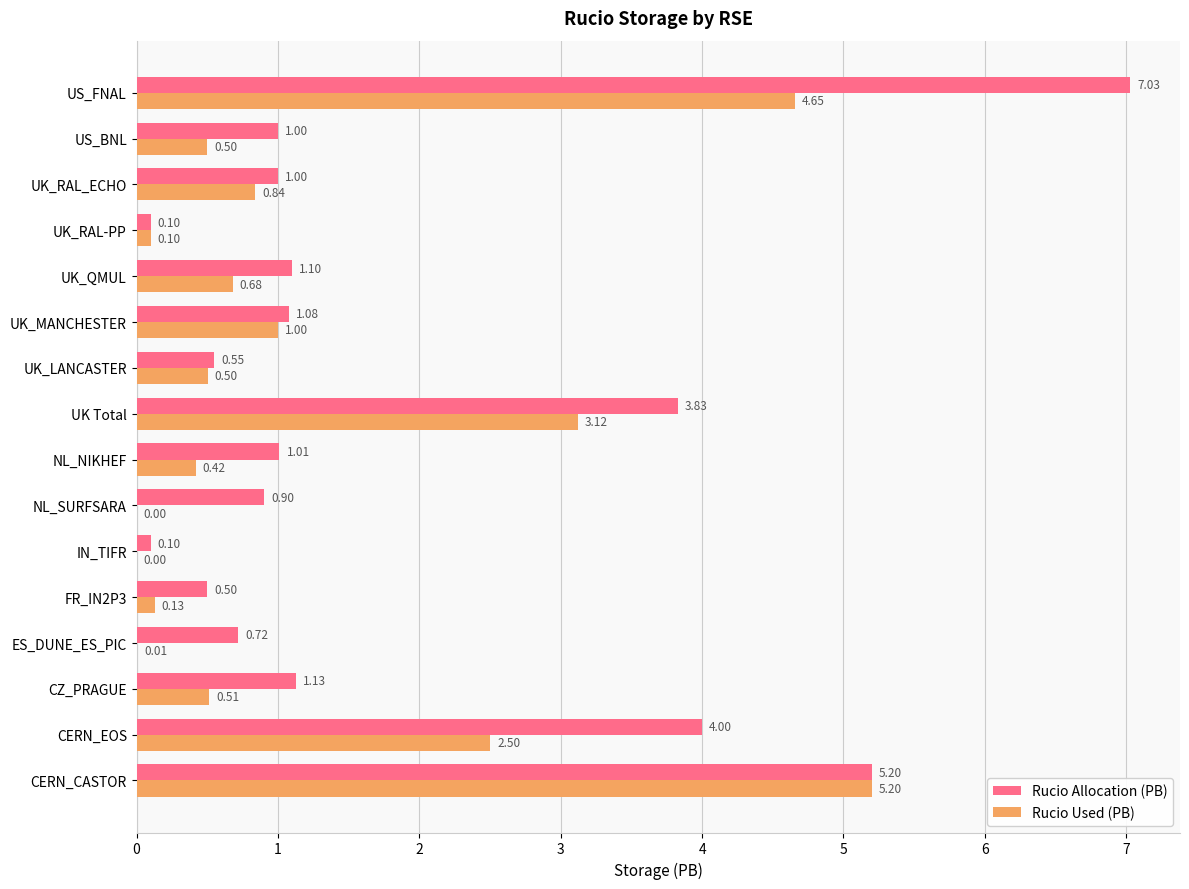

Where is Rucio Used (PB) nearest to the value 2?

CERN_EOS